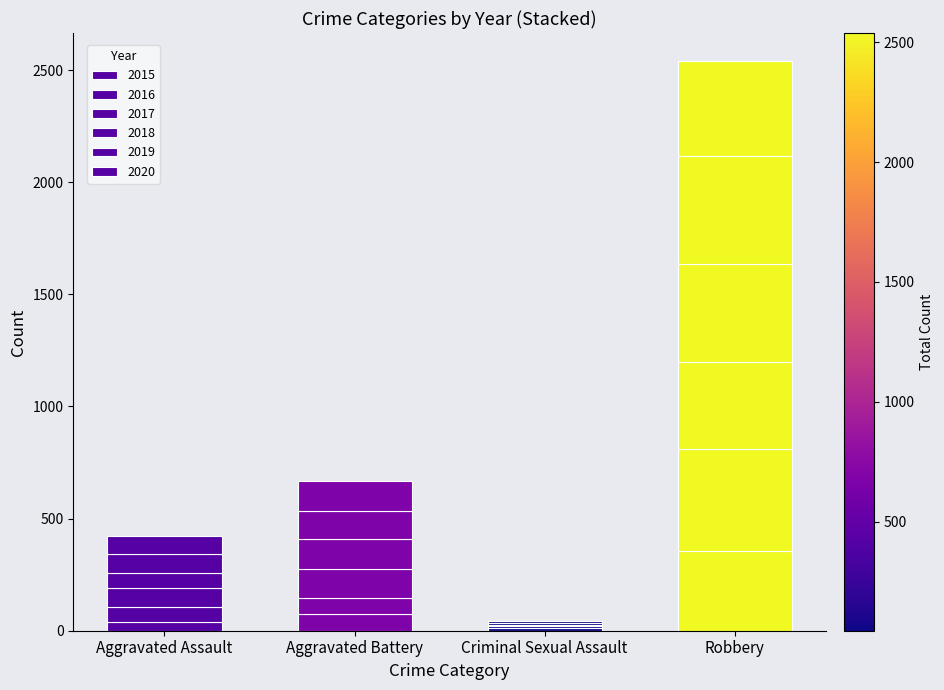

Does the chart contain stacked bars?

Yes